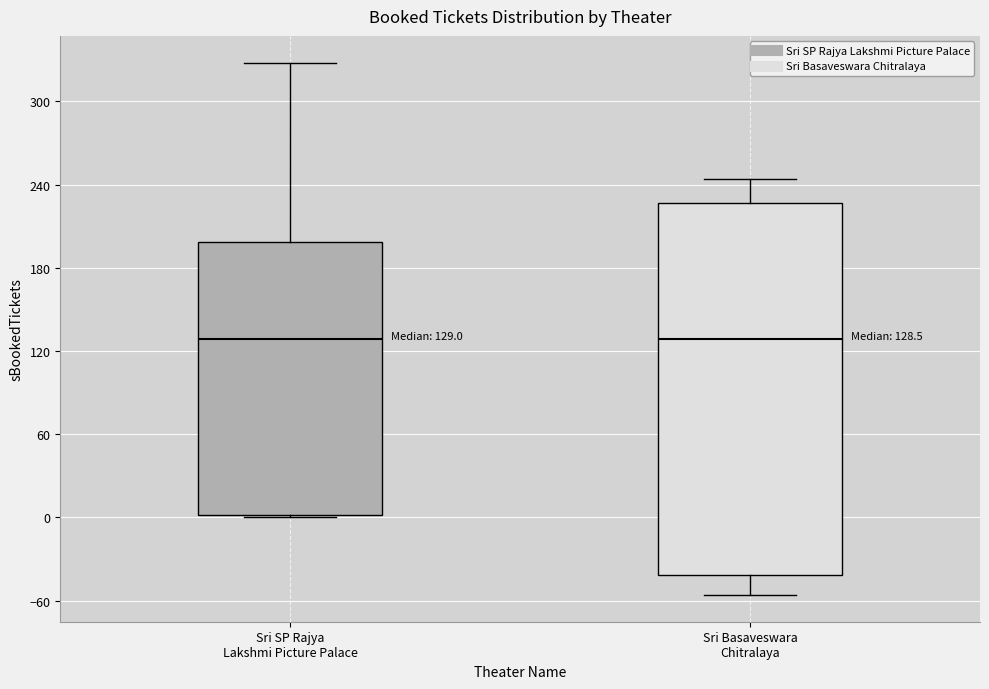

Which box is the tallest, from its lower edge to its upper edge?

Sri Basaveswara Chitralaya